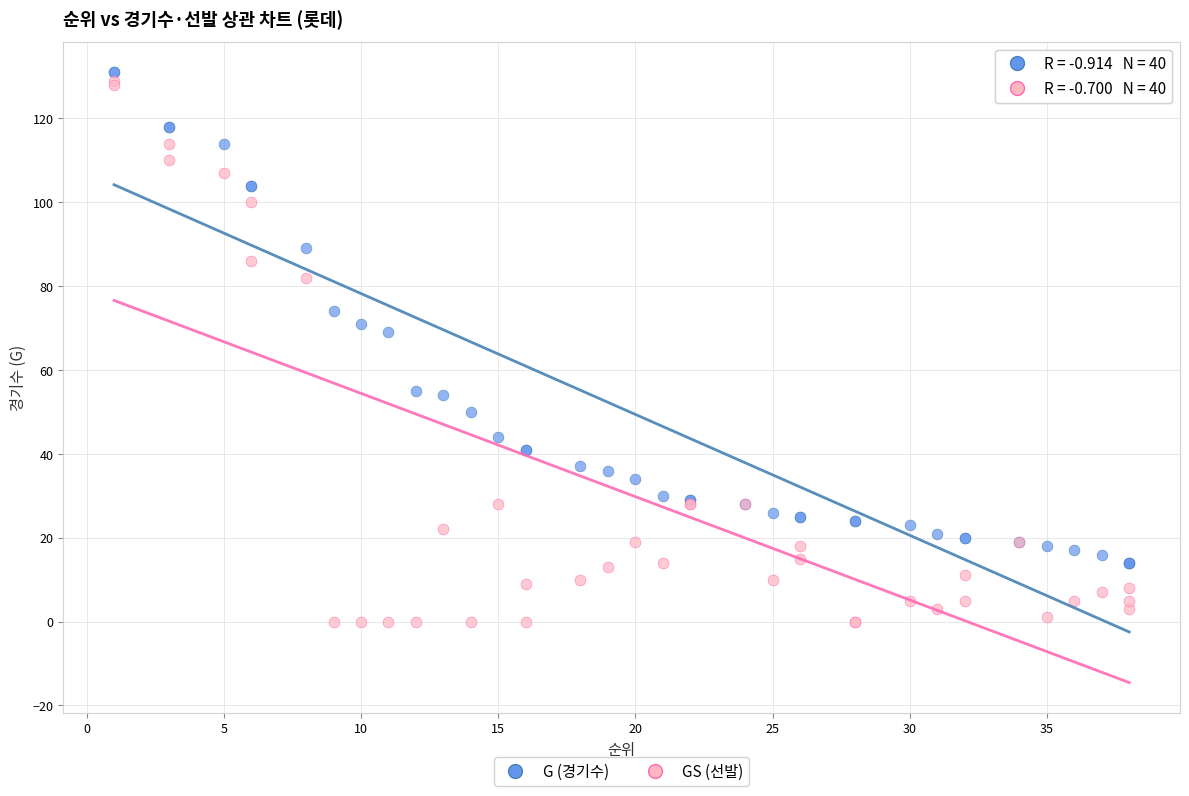

Which series reaches the minimum Y coordinate?

GS (선발)